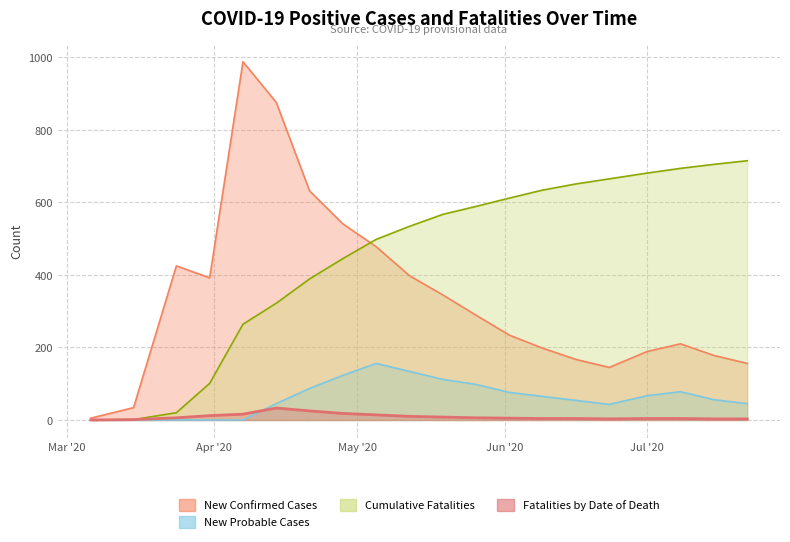

What is the total value across all series at 2020/07/15?

942